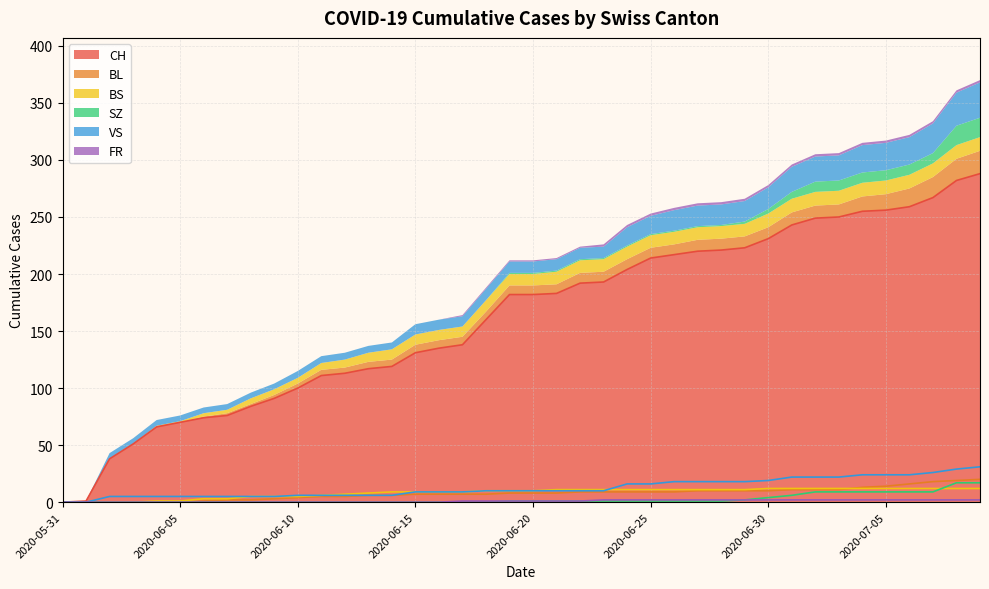

Reading left to right, transcribe all the data shown in this chart.

CH: 0	76	119	183	221	256	288
BL: 0	2	6	8	10	14	20
BS: 0	3	9	11	11	12	12
SZ: 0	0	0	1	1	9	17
VS: 0	5	6	10	18	24	31
FR: 0	0	0	1	2	2	2